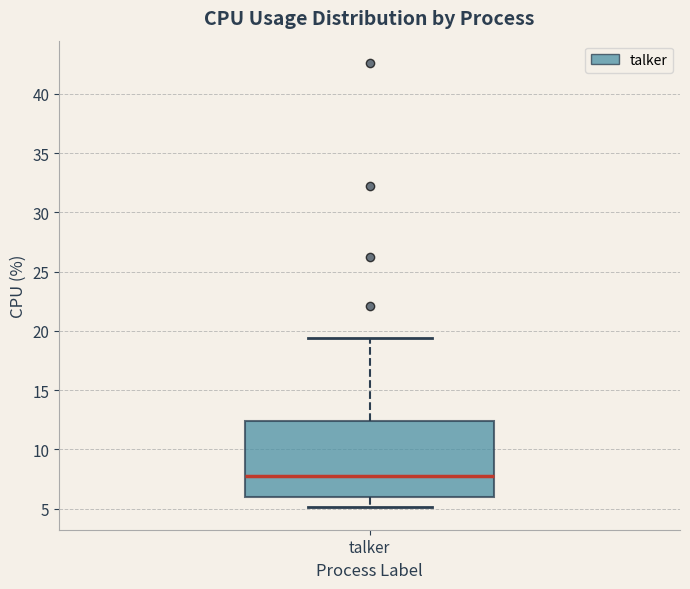

Read this box plot against the y-axis: the position of the median line, the range covered by the box, and the ends of both whiskers. The values are not printed on the chart, so give them approximately, as read against the axis.

median 8.0, box 6.0 to 12.5, whiskers 5.0 to 19.5